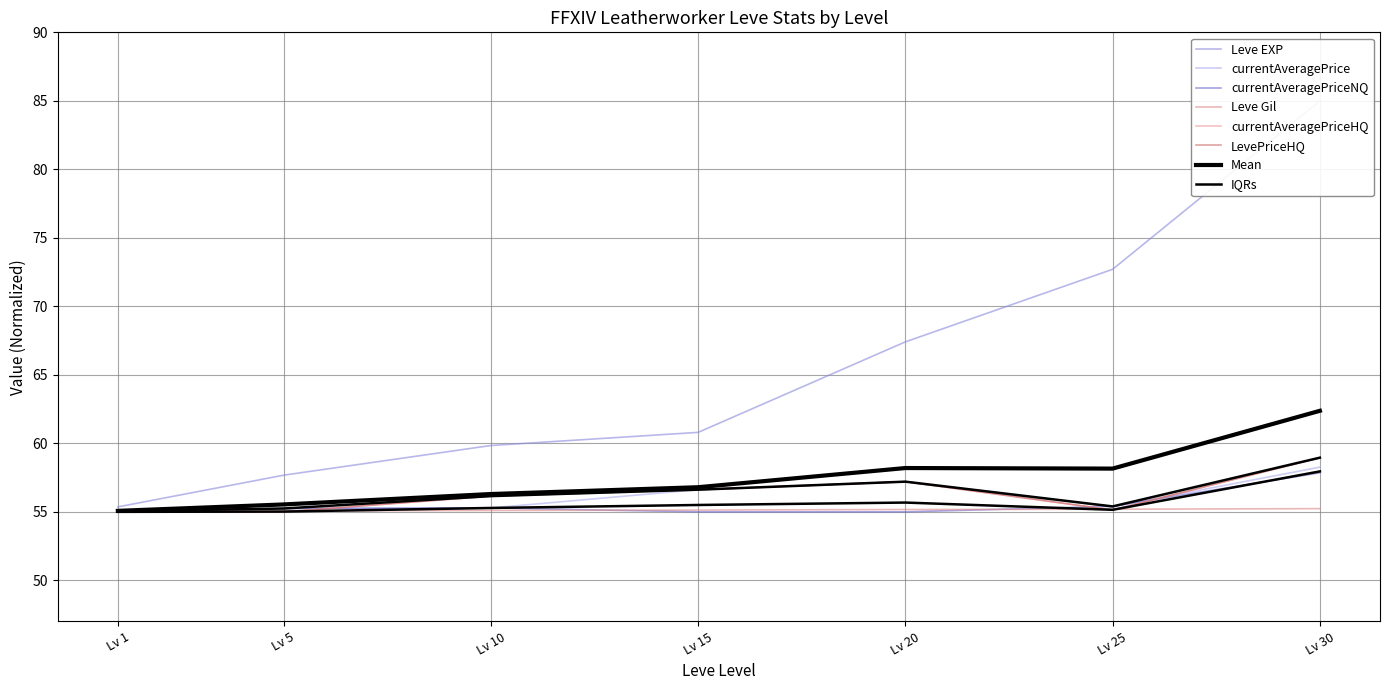

Which series has the largest total across all categories?

Leve EXP